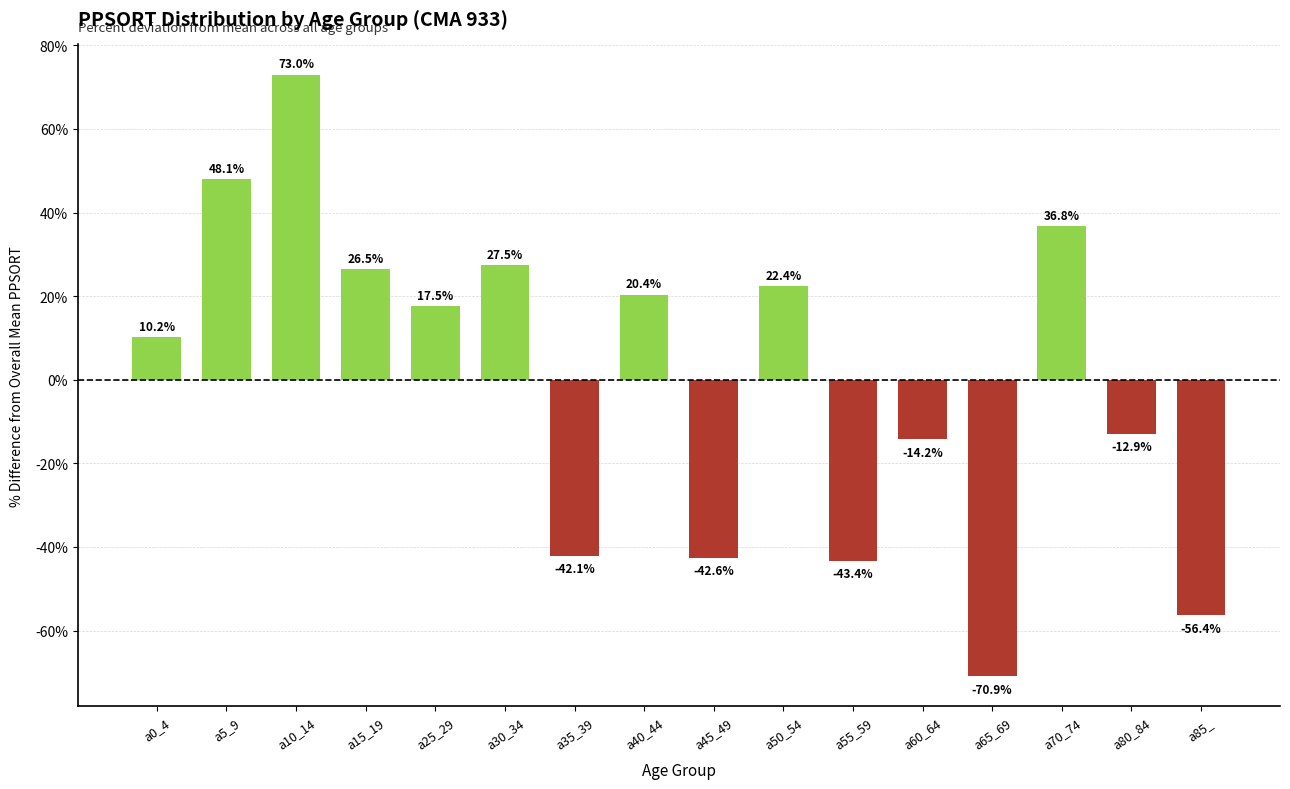

Is it true that the value at a45_49 is -24.7?

False